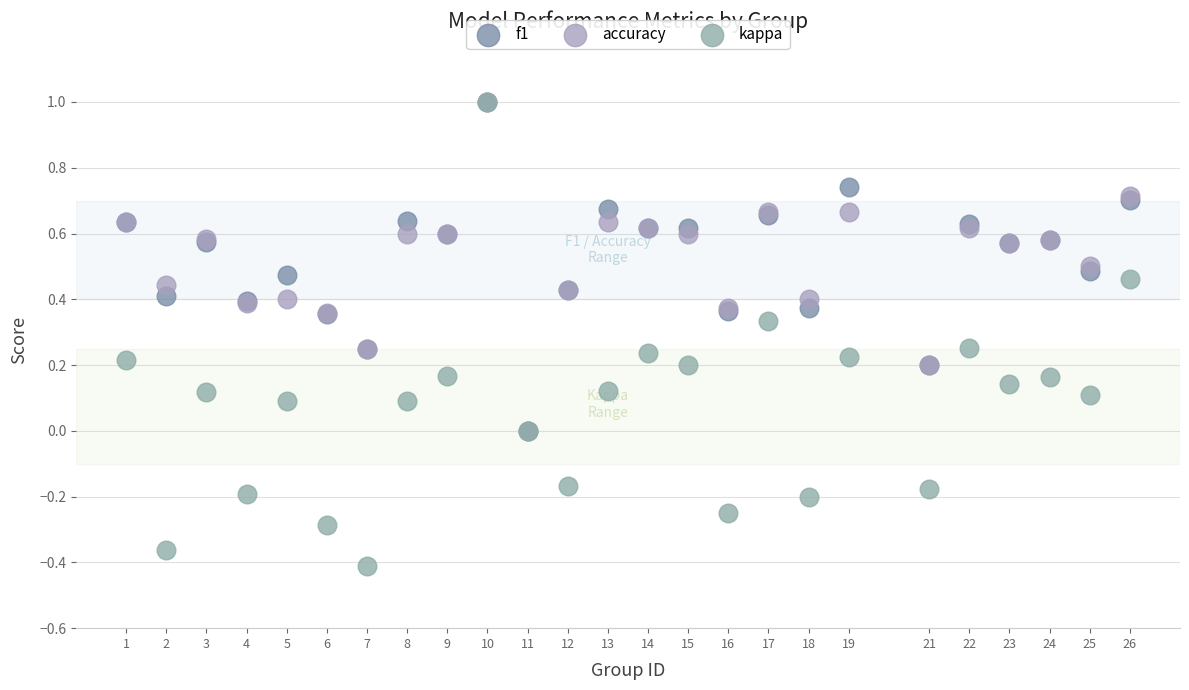

What are all the series names shown in the legend?

f1, accuracy, kappa